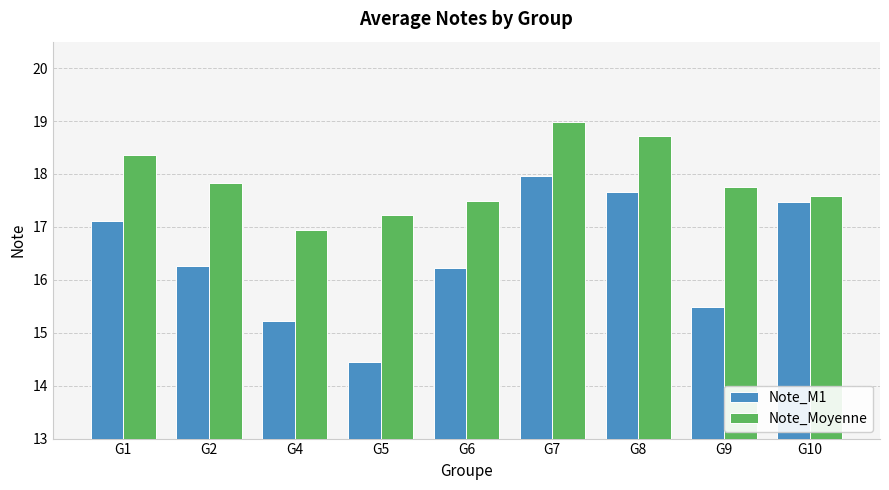

What is the minimum value for Note_Moyenne?

16.9